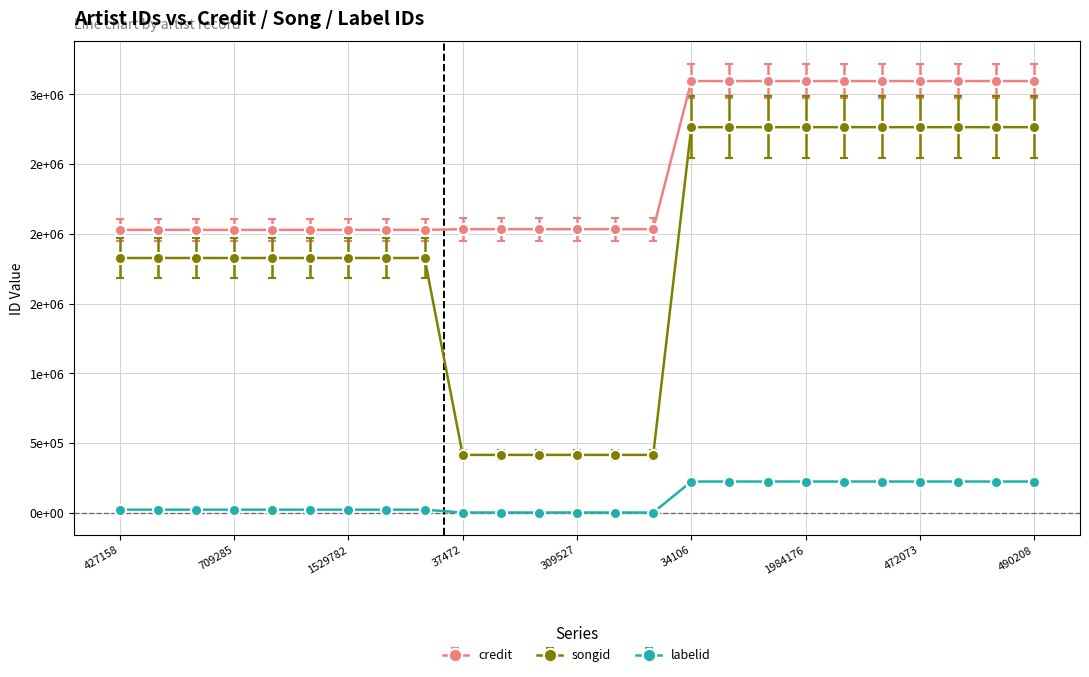

What are all the series names shown in the legend?

credit, songid, labelid